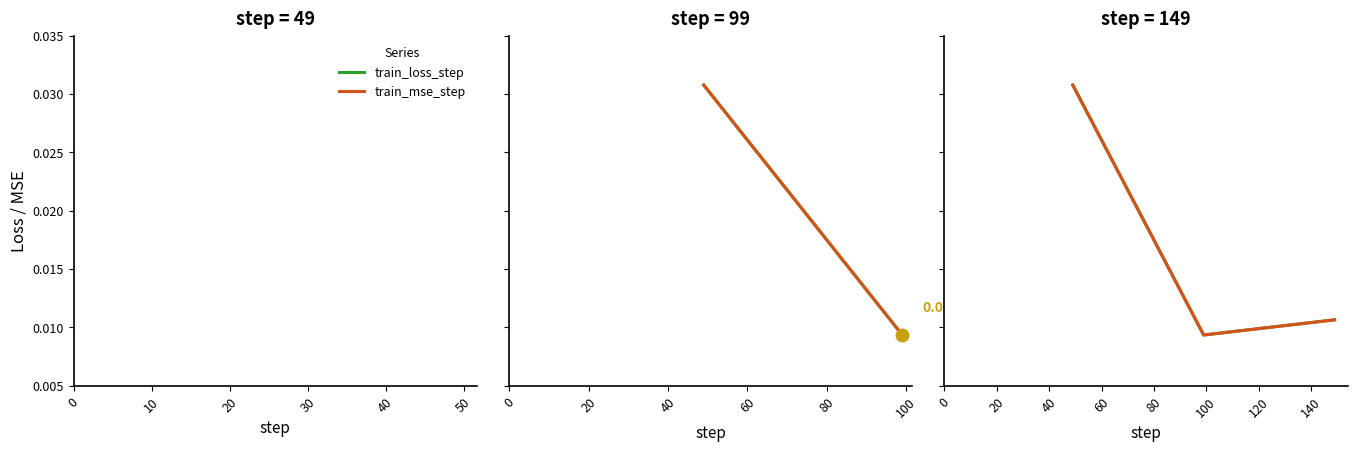

Does the chart display data point markers on the line(s)?

No